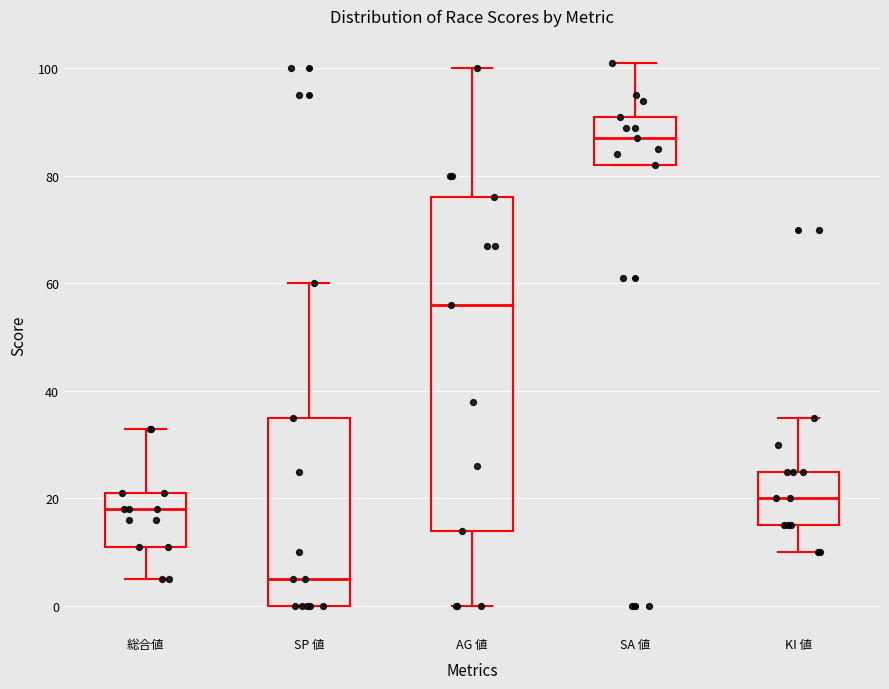

Comparing the boxes themselves (not the whiskers), which one is the tallest?

AG 値